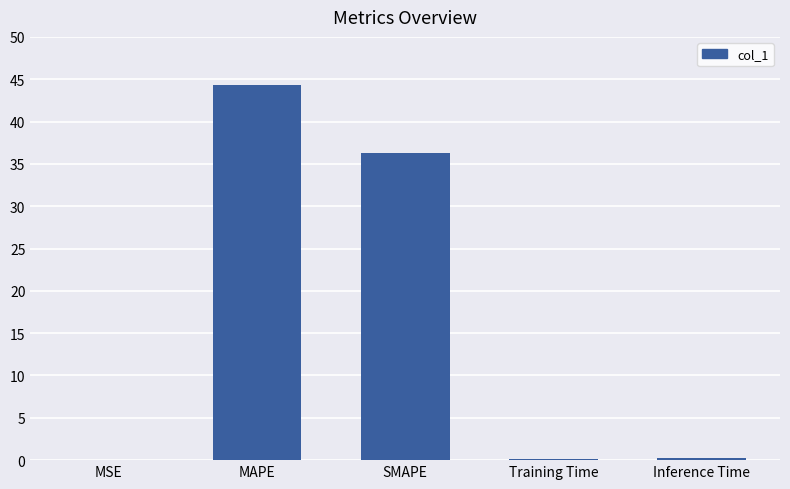

At which category does the chart reach its peak across all series?

MAPE